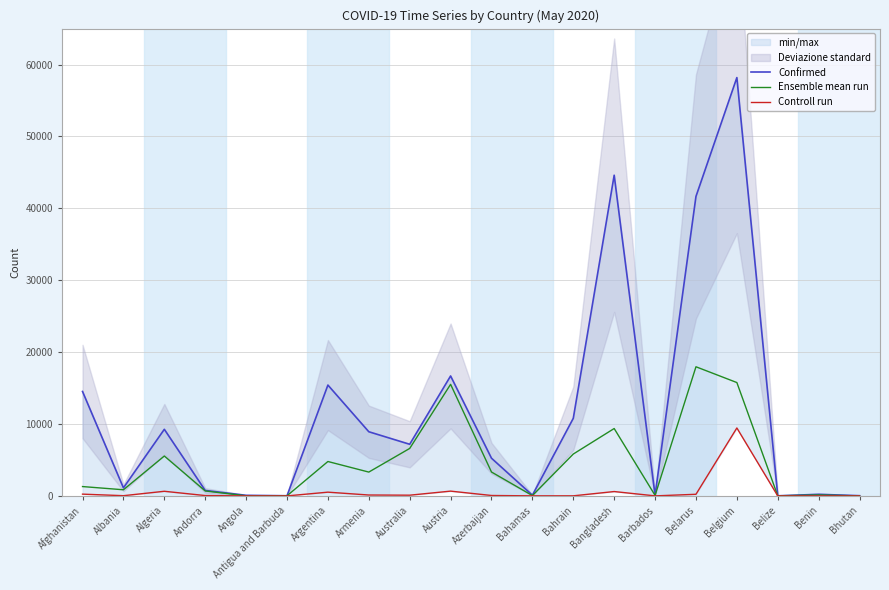

What is the average value of the Confirmed series?

11748